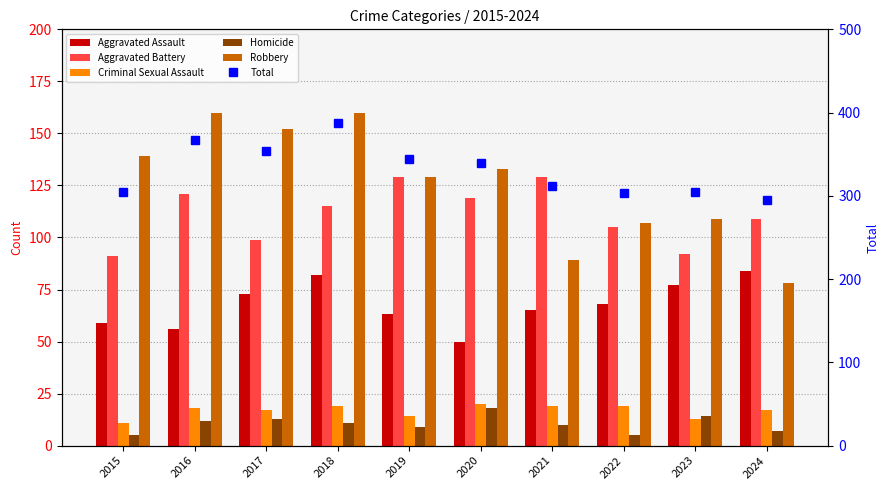

List the labels in order of Total value, smallest first.

2024, 2022, 2015, 2023, 2021, 2020, 2019, 2017, 2016, 2018